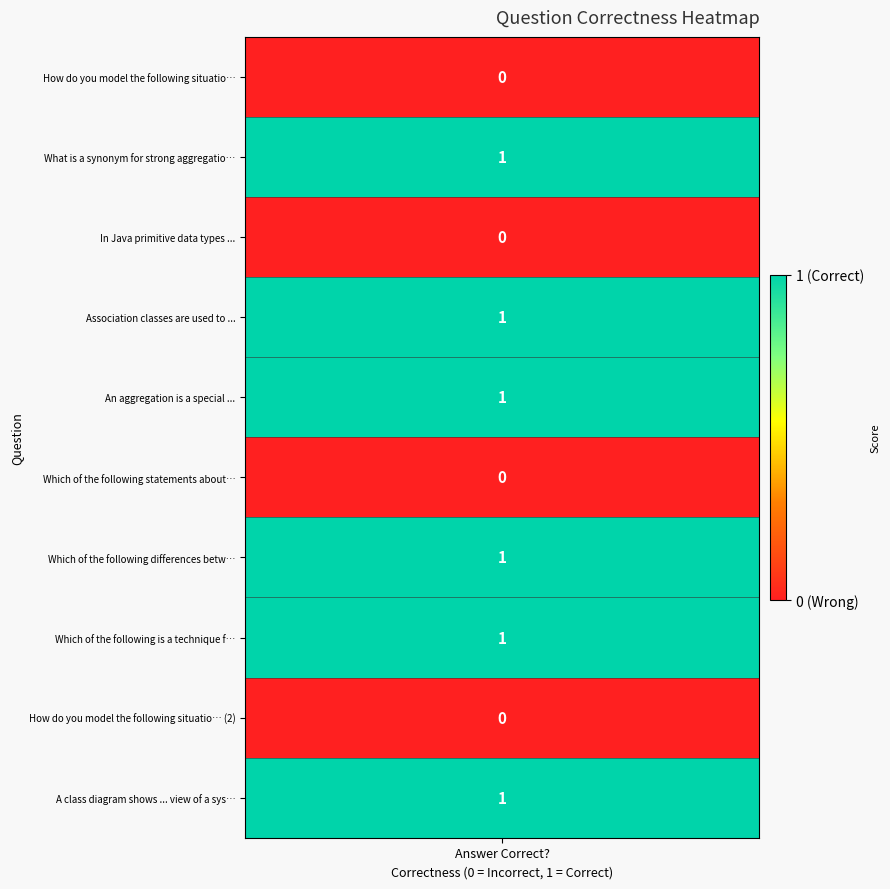

Is it true that the value at values is 0?

True